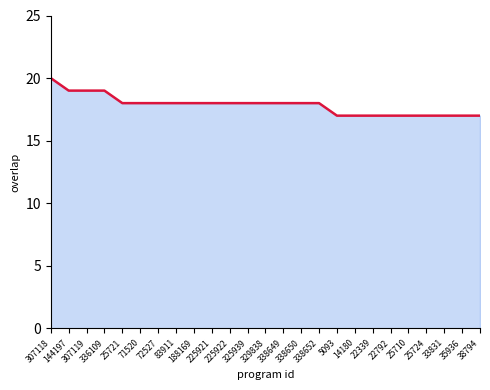

Reading left to right, list all the values displayed in this chart.

20	19	19	19	18	18	18	18	18	18	18	18	18	18	18	18	17	17	17	17	17	17	17	17	17